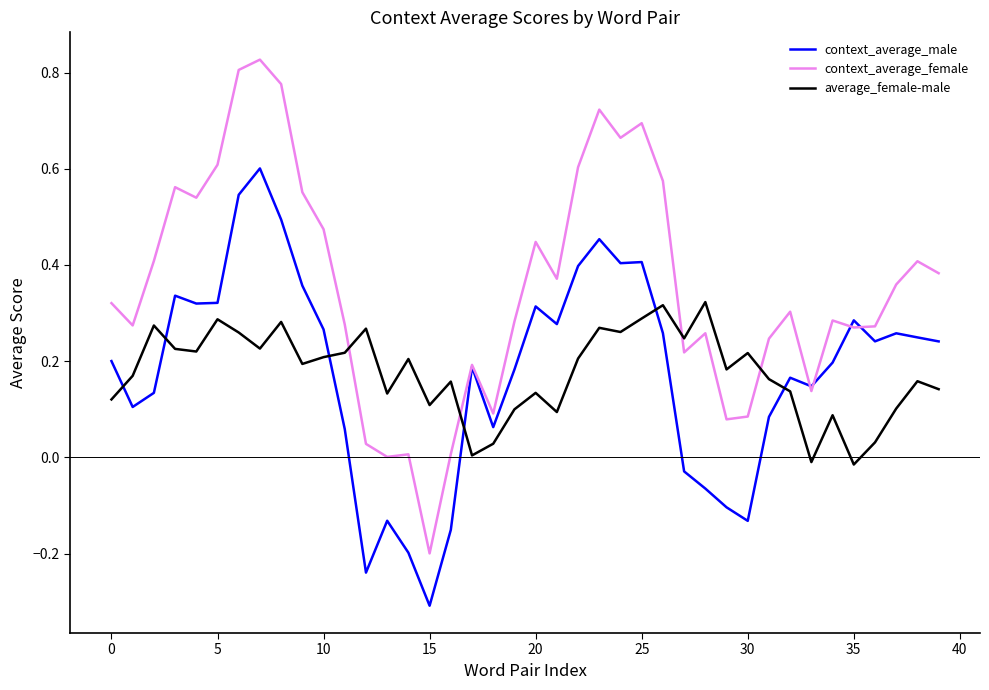

In context_average_male, how many points are higher than both neighbors (excluding endpoints)?

10